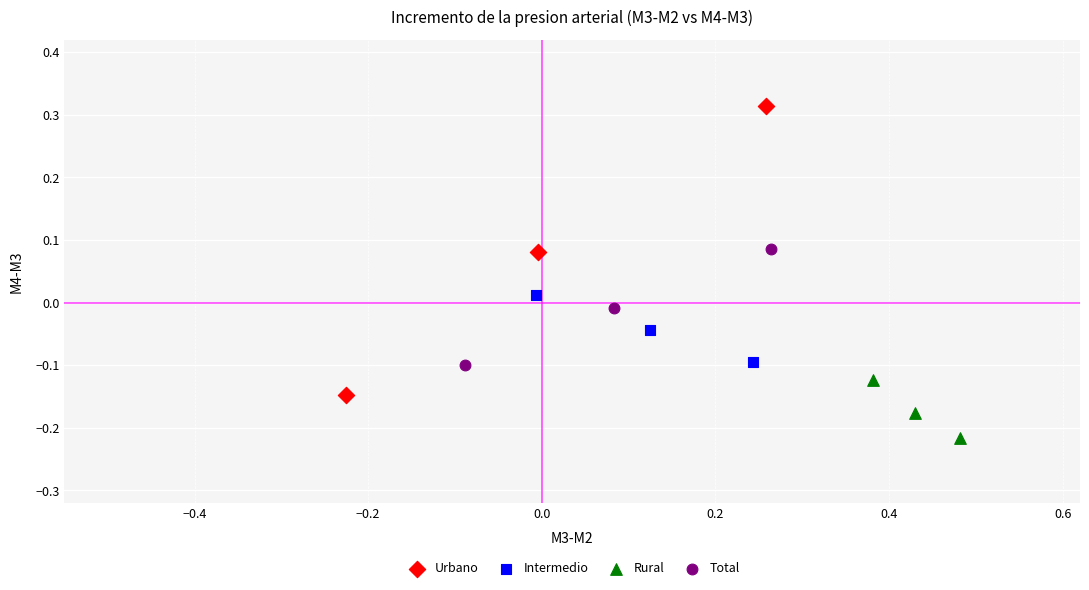

Which series has the largest Y range (max minus min)?

Urbano